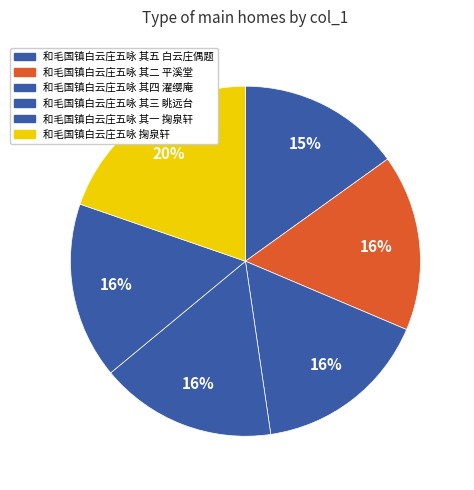

Does 和毛国镇白云庄五咏 其五 白云庄偶题 account for over 50% of the chart?

No